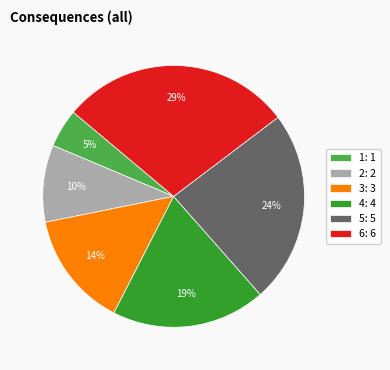

Which category has the biggest portion of the pie?

6: 6